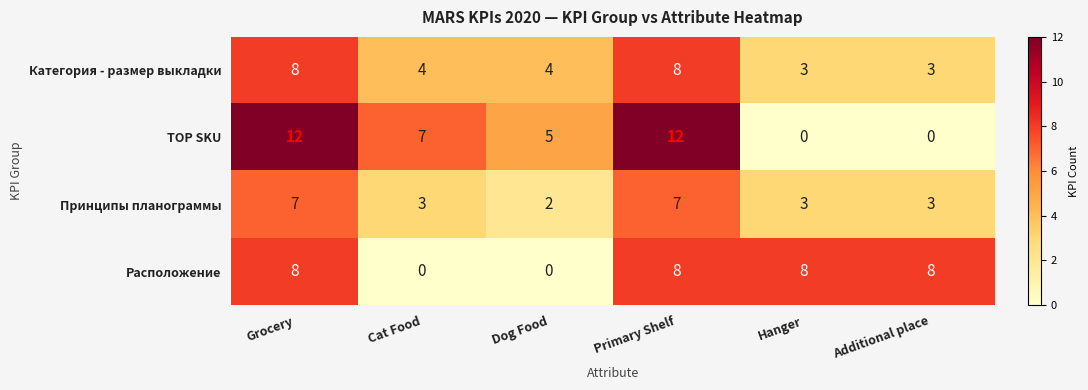

True or false: Категория - размер выкладки has a value of 4 at Dog Food.

True